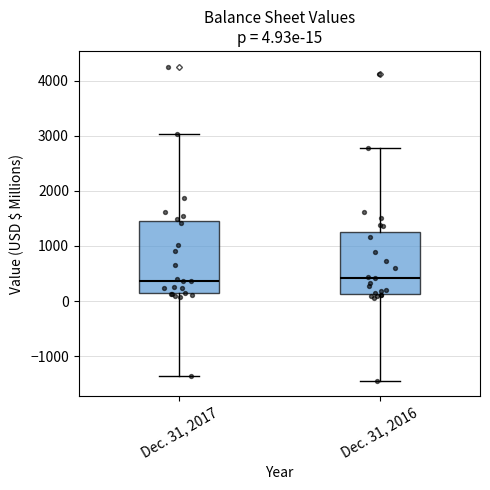

Which box is the tallest, from its lower edge to its upper edge?

Dec. 31, 2017